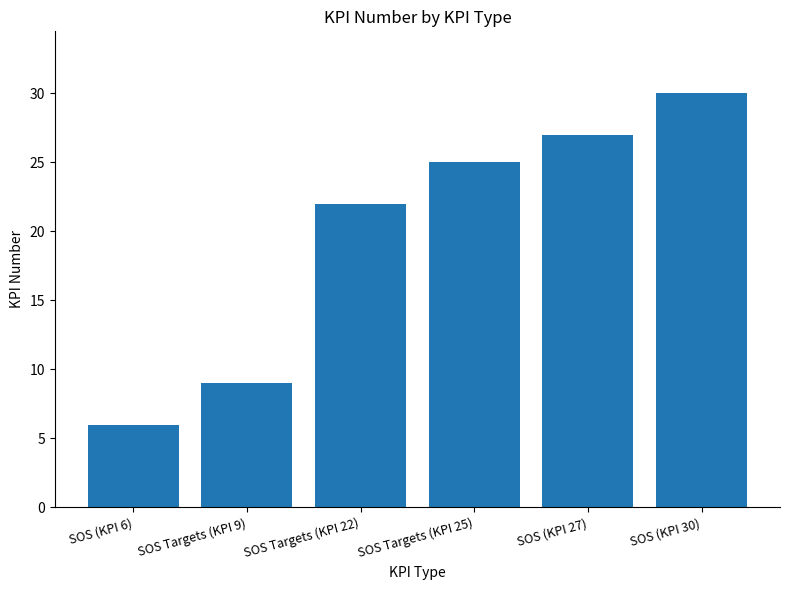

Rank the categories by value from lowest to highest.

SOS (KPI 6), SOS Targets (KPI 9), SOS Targets (KPI 22), SOS Targets (KPI 25), SOS (KPI 27), SOS (KPI 30)